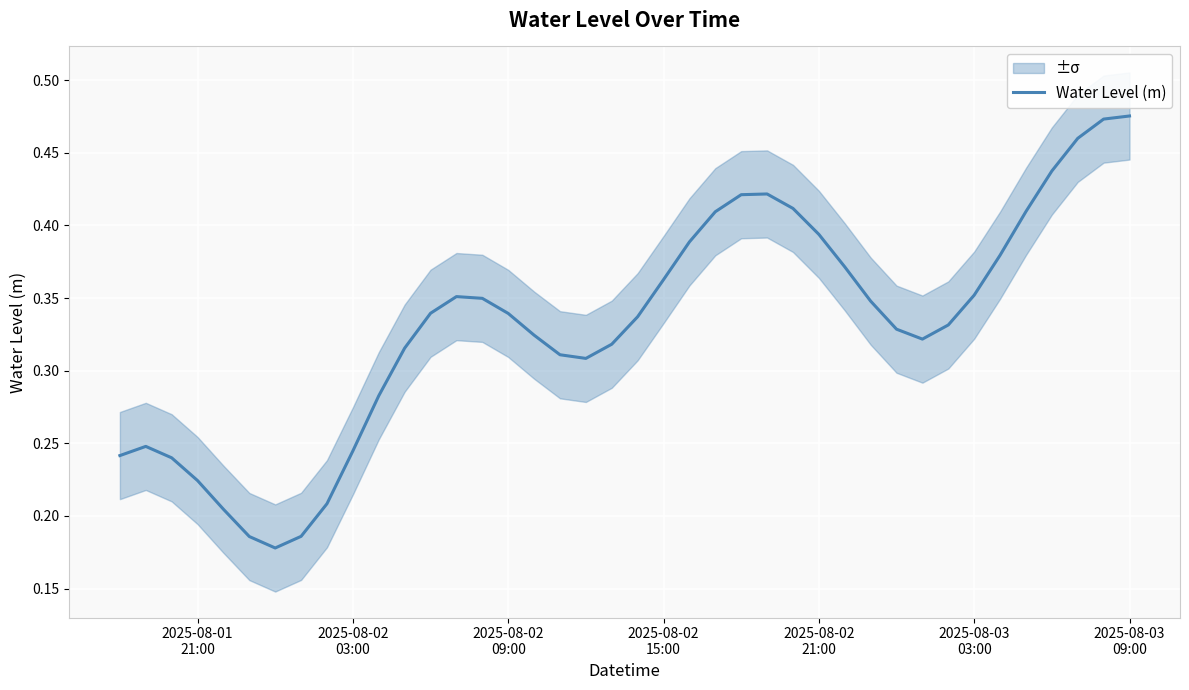

How many lines are shown in the chart?

1